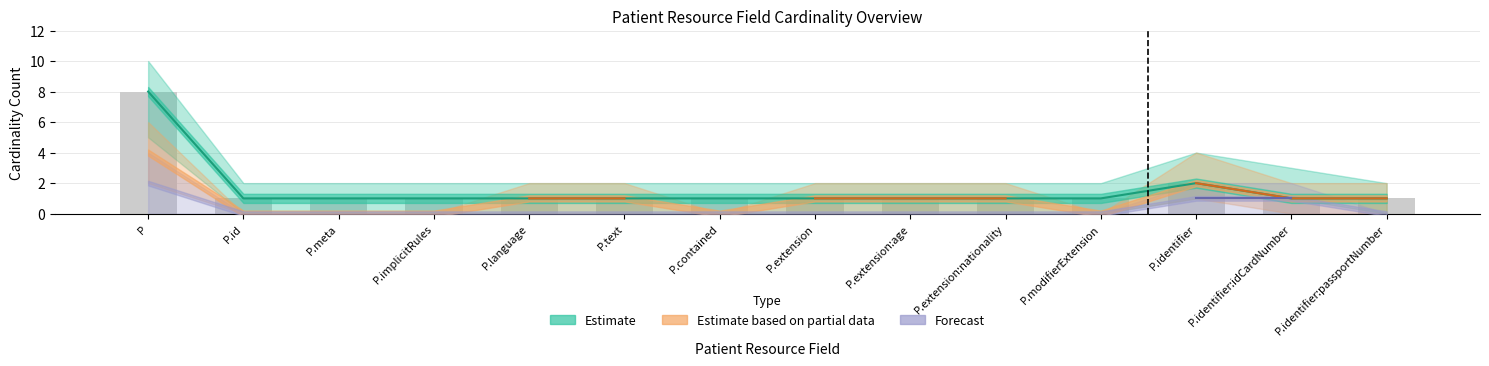

What are all the series names shown in the legend?

Estimate, Estimate based on partial data, Forecast